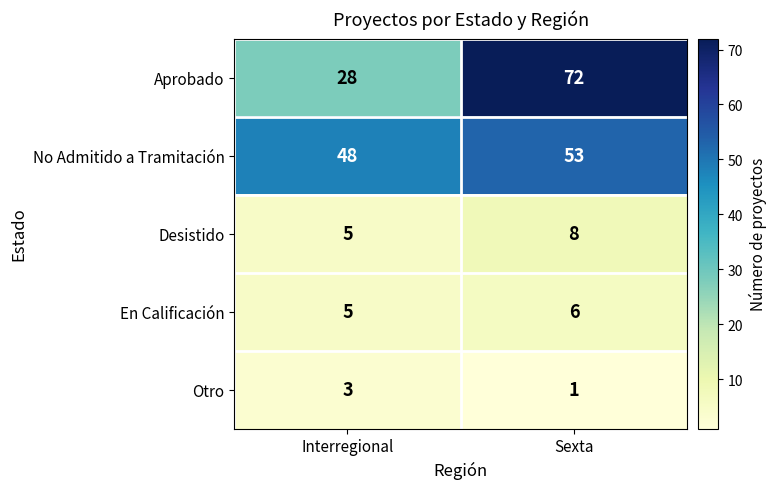

Reading left to right, extract all data points from this chart.

Aprobado: Interregional=28	Sexta=72
No Admitido a Tramitación: Interregional=48	Sexta=53
Desistido: Interregional=5	Sexta=8
En Calificación: Interregional=5	Sexta=6
Otro: Interregional=3	Sexta=1